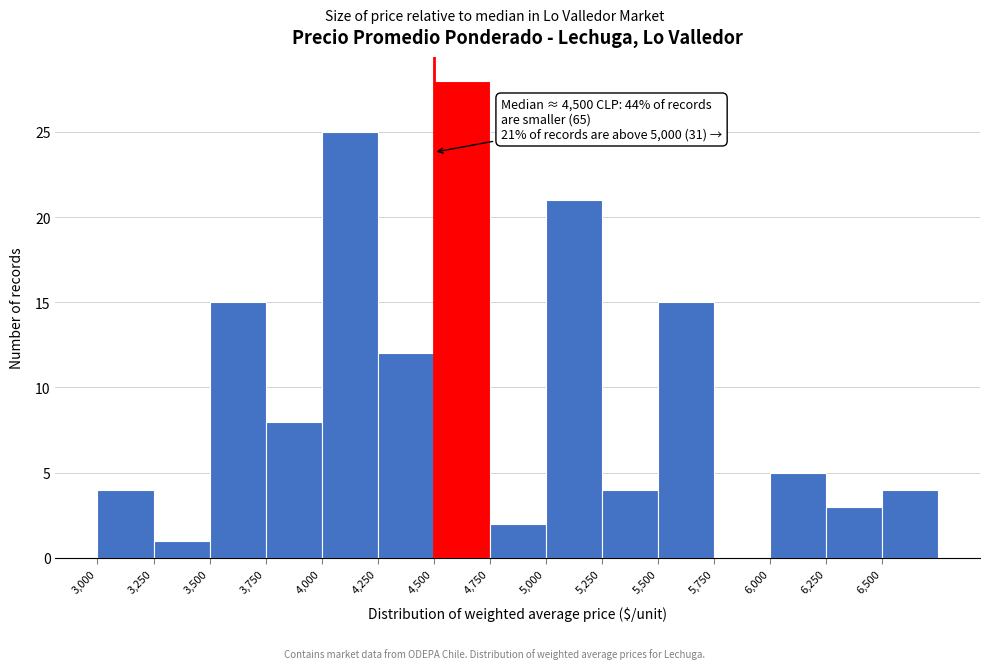

Which range on the x-axis has the tallest bar?

4500 to 4750